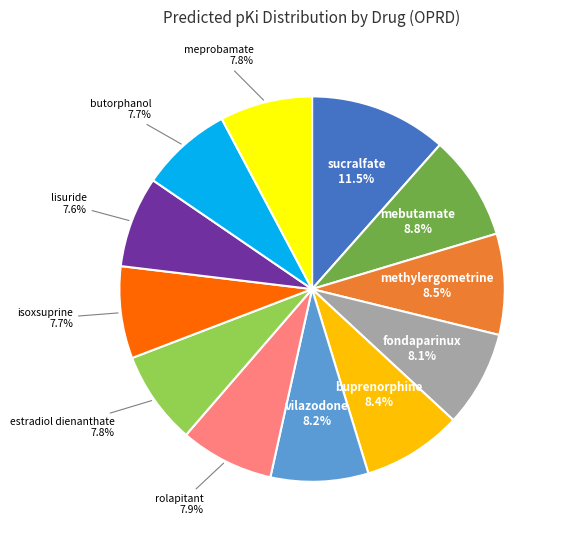

What is the largest slice in the pie chart?

sucralfate